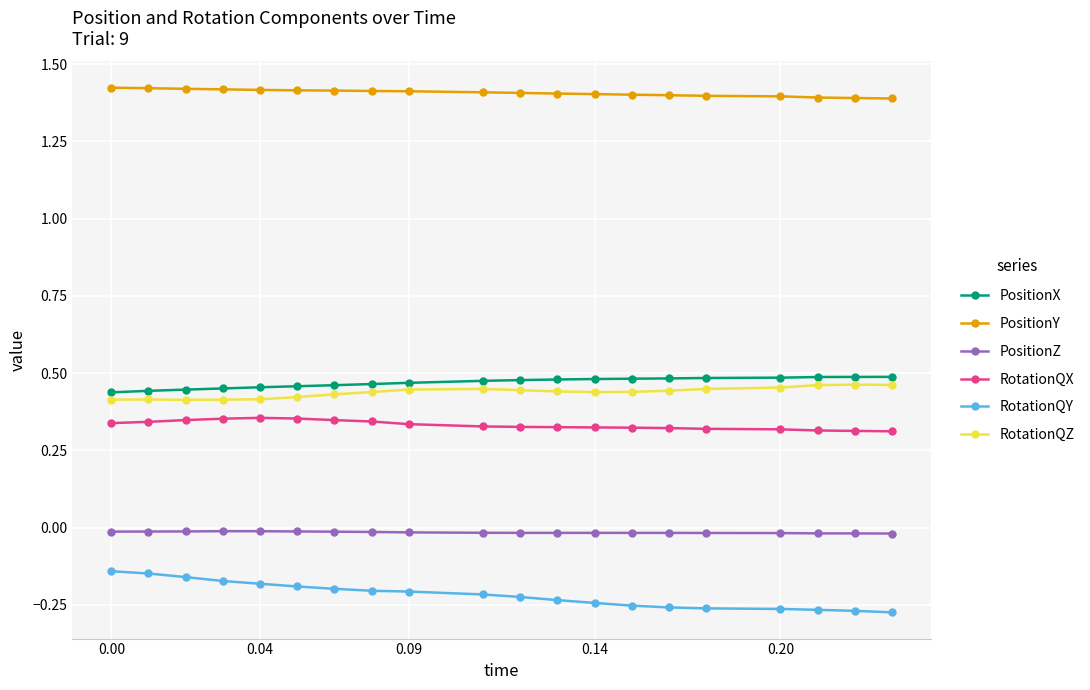

True or false: RotationQZ has more than 0 interior local peaks.

True